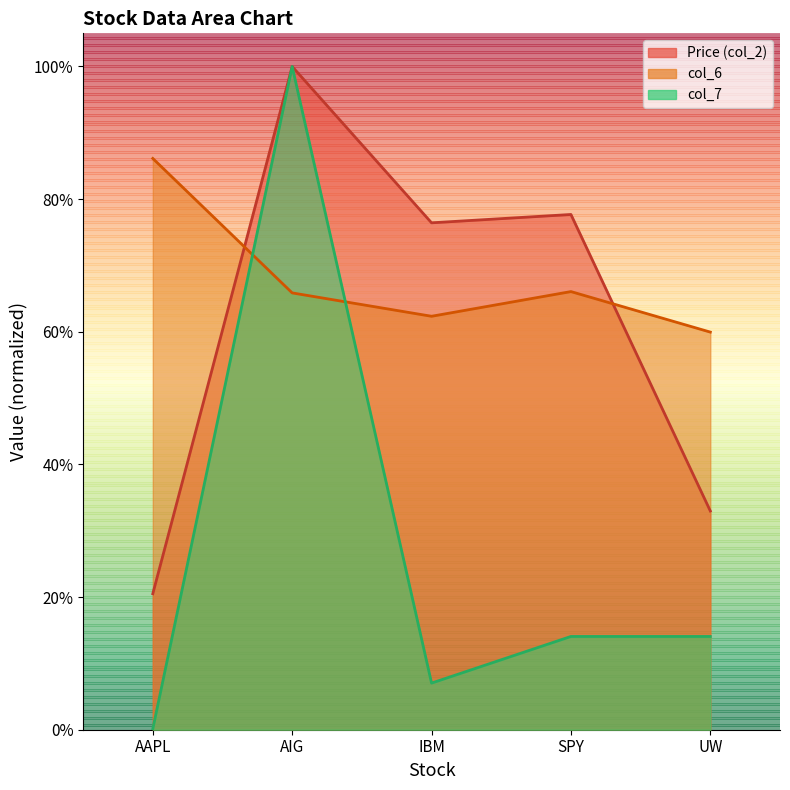

At how many categories does at least one series exceed 0?

5